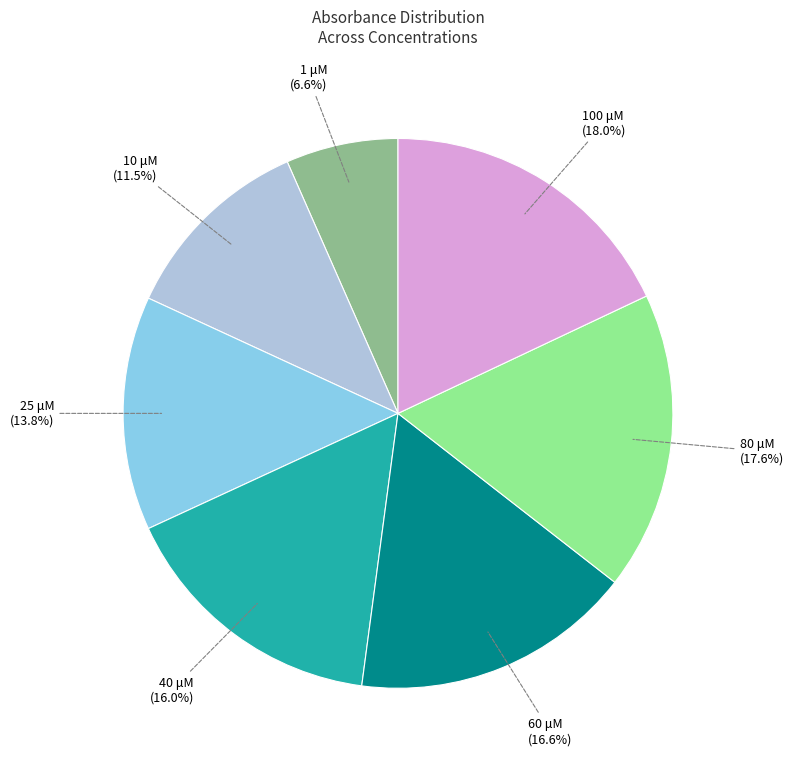

Is there a majority slice in this chart?

No